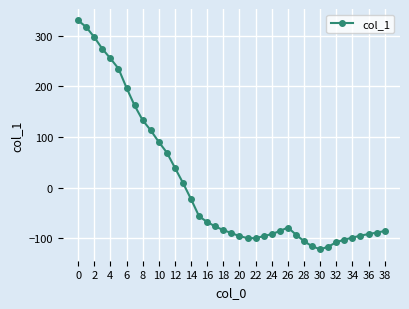

What is the value of the 21st point from the left?

-96